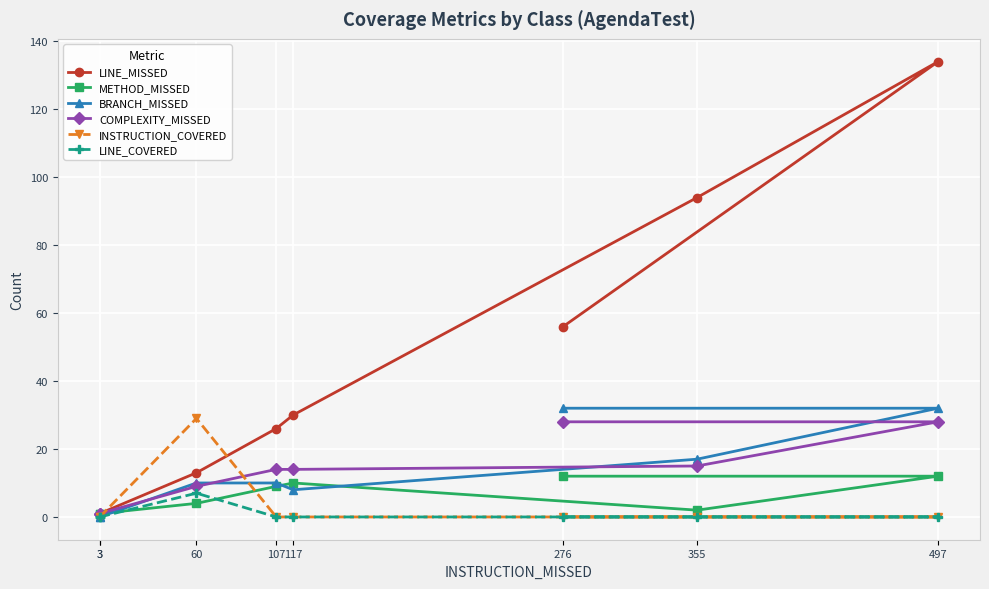

The value of INSTRUCTION_COVERED at 3 is 0. True or false?

True